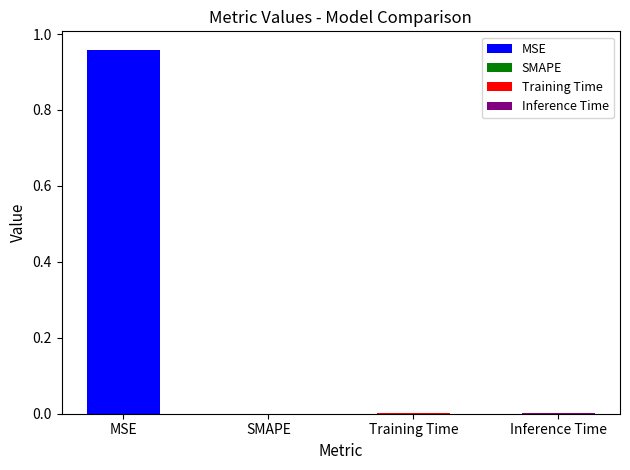

List the labels in order of value, smallest first.

SMAPE, Training Time, Inference Time, MSE